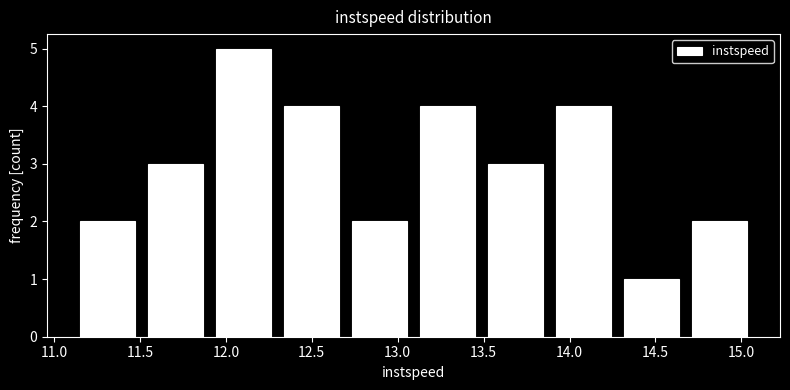

How tall is the bar that spans 11.50 to 11.90 on the x-axis? Neither the bar edges nor the heights are printed on the chart, so give them approximately, as read against the axes.

3